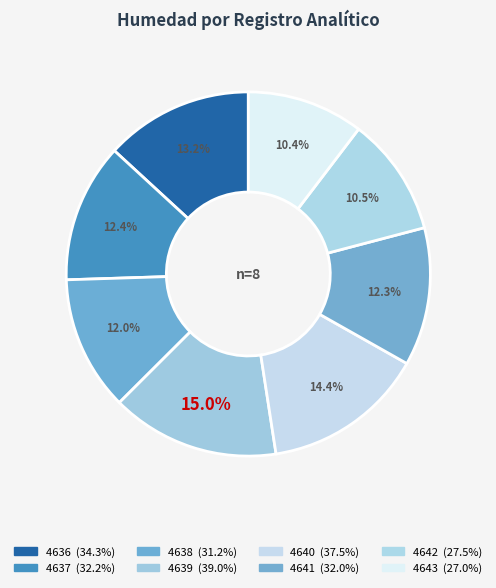

To the nearest percent, what portion does 4640 represent?

14%